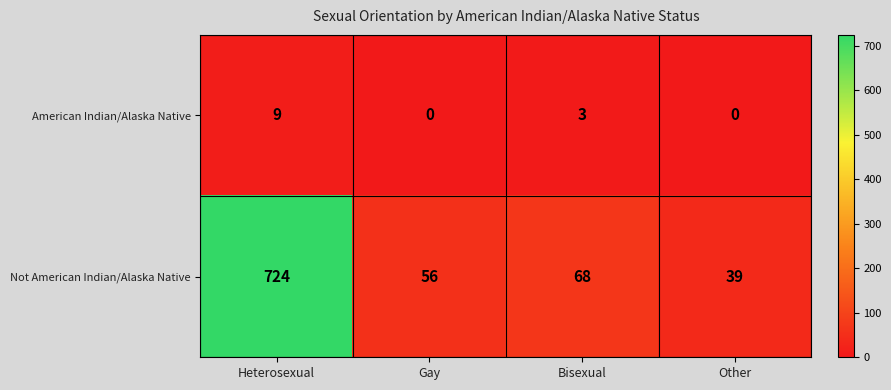

Which series has the largest total across all categories?

Not American Indian/Alaska Native